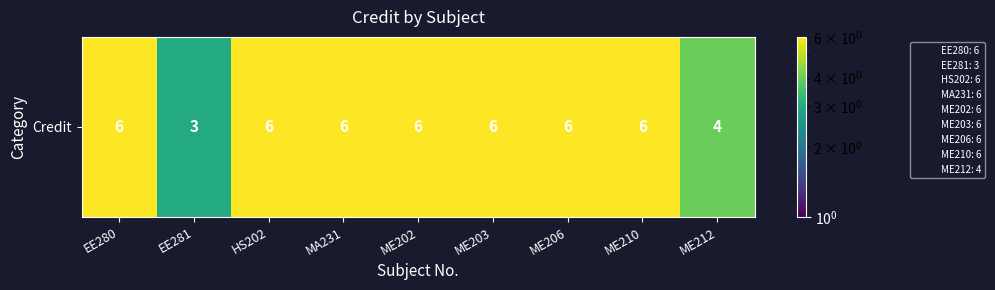

What is the greatest value displayed?

6